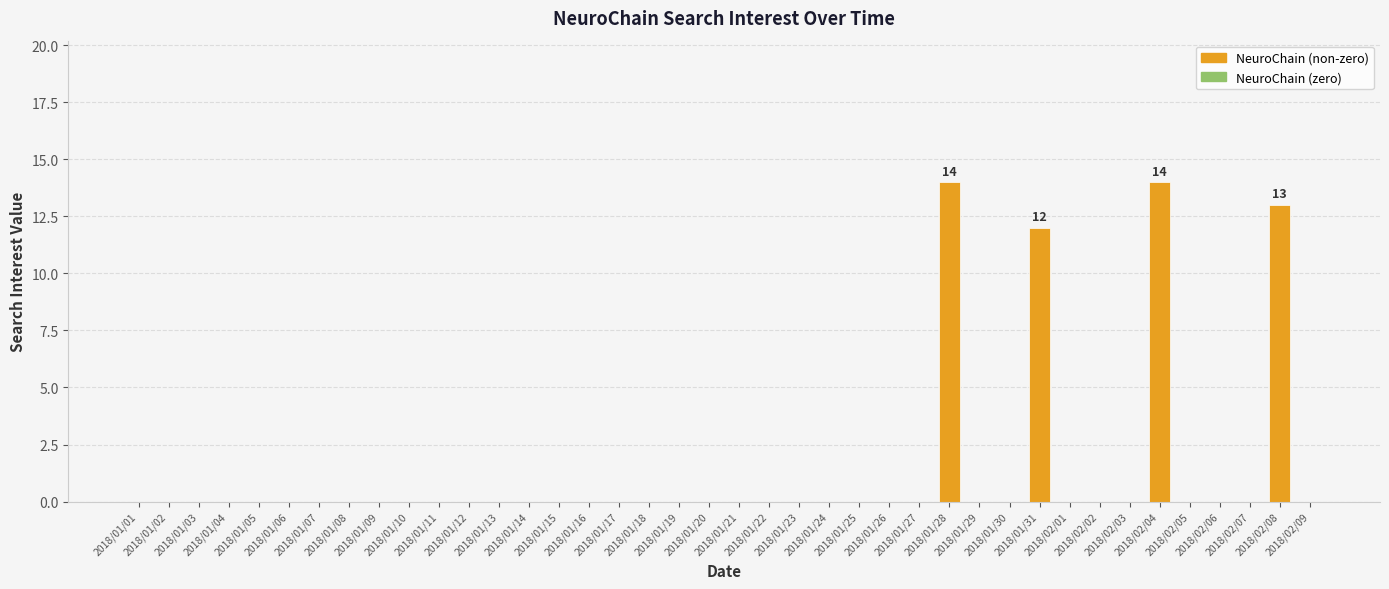

What is the greatest value displayed?

14